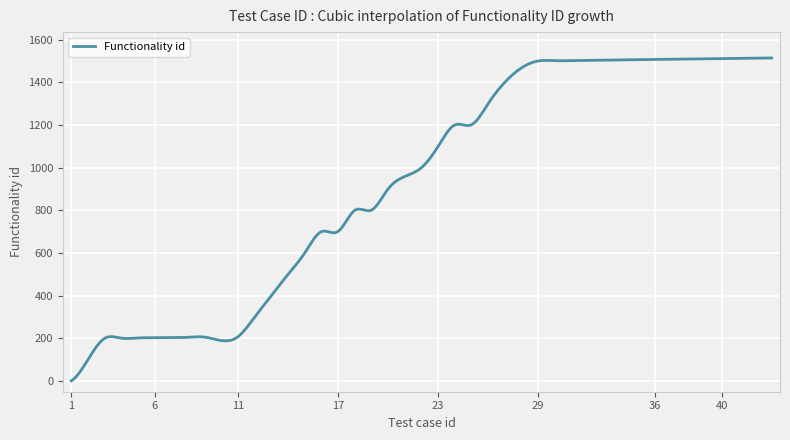

What is the smallest value displayed?

1.0